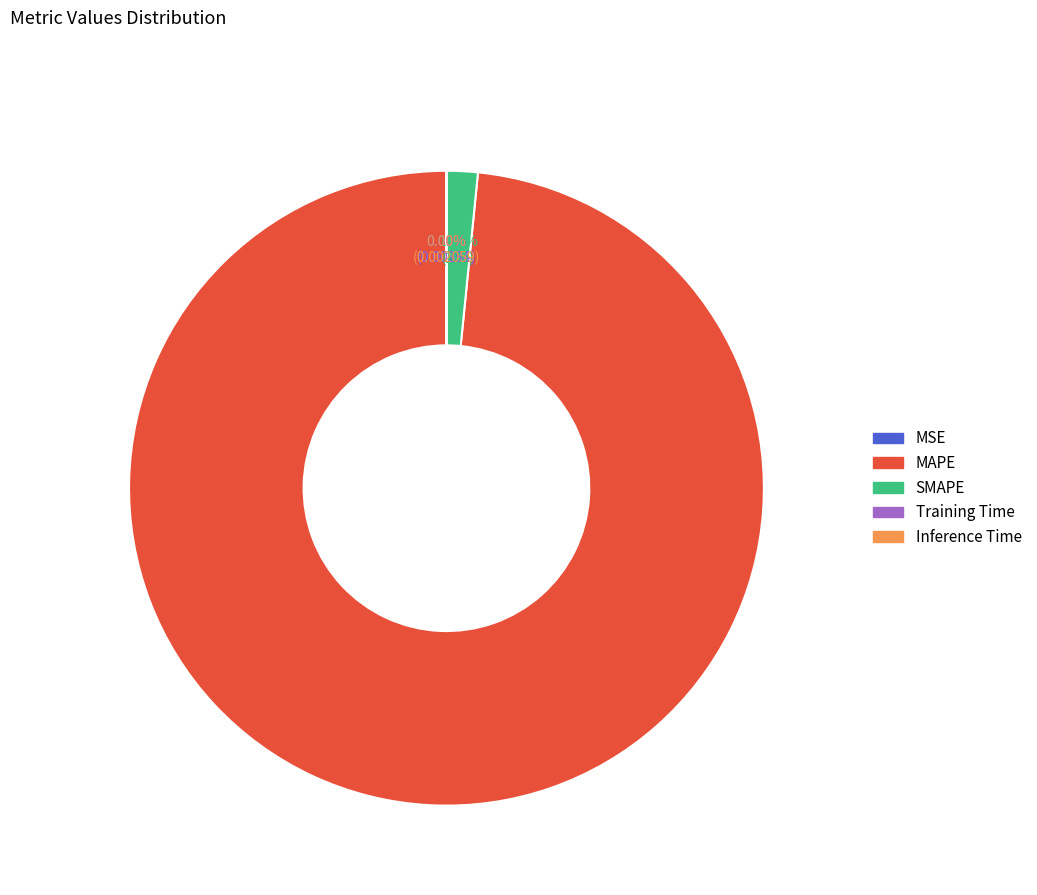

Do SMAPE and MAPE together represent more than half of the pie?

Yes